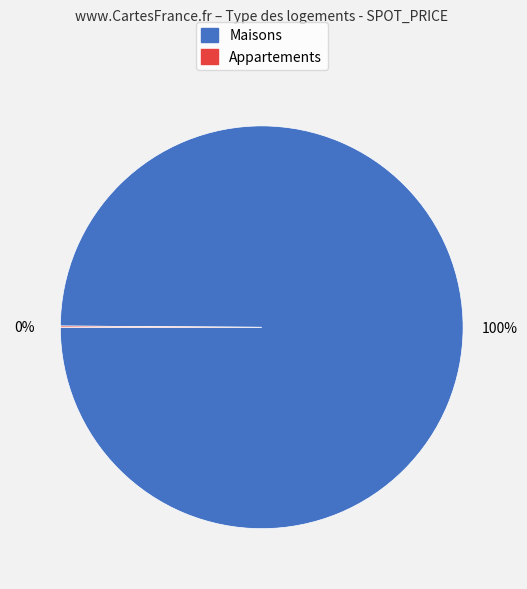

Is there a majority slice in this chart?

Yes